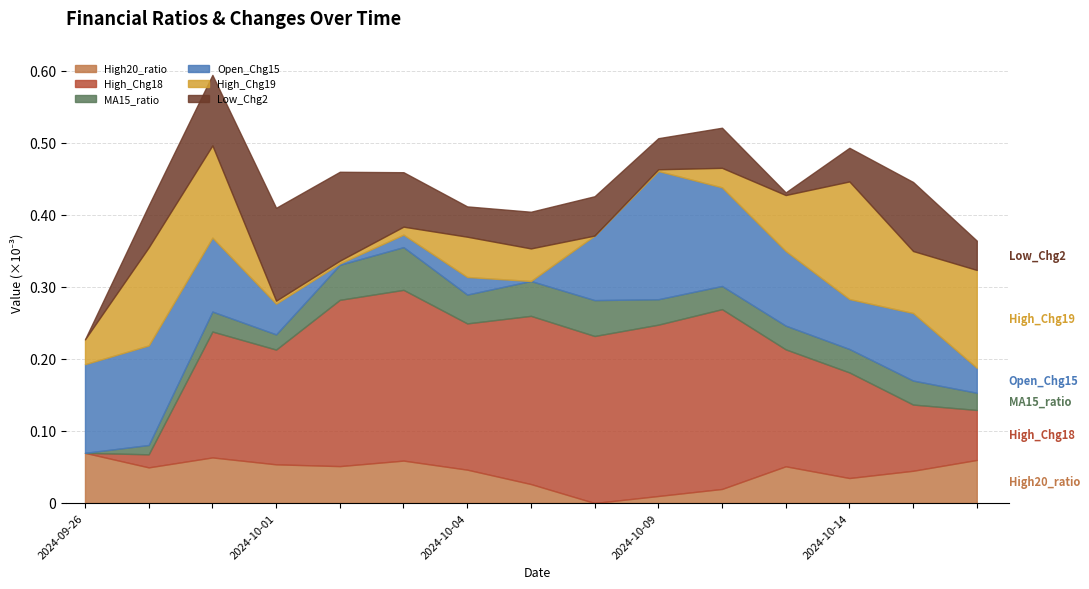

At which category is the sum across all series the highest?

2024-10-04